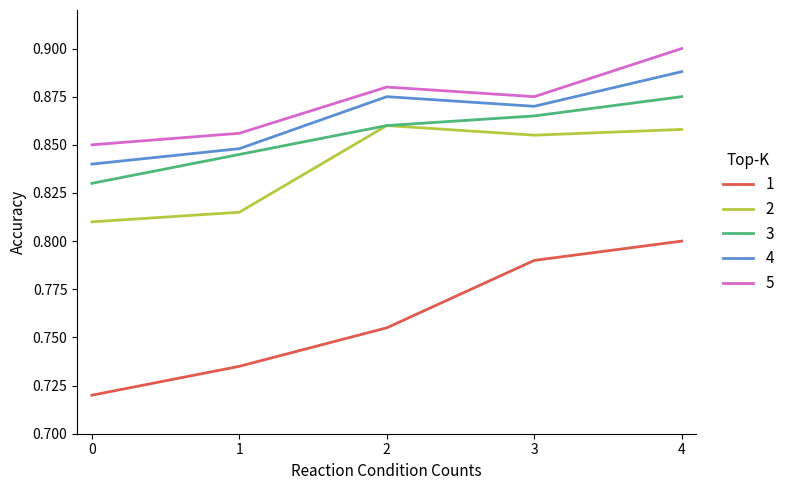

True or false: 4 and 5 intersect in this chart.

False